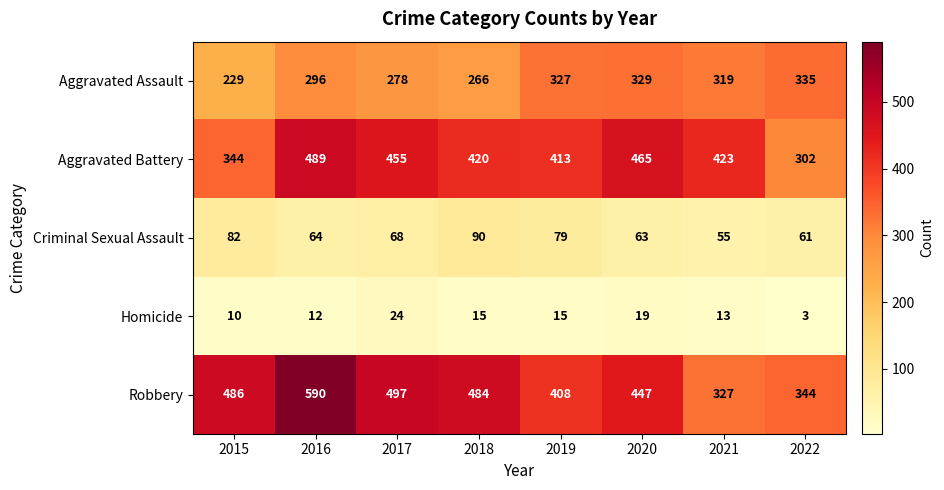

At which category does the chart reach its peak across all series?

2016